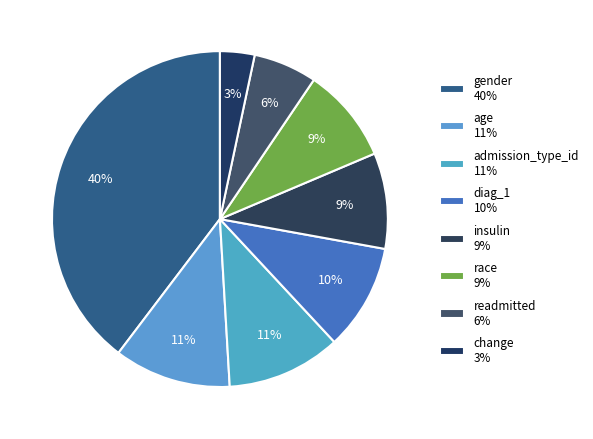

To the nearest percent, what percentage of the pie is diag_1?

10%